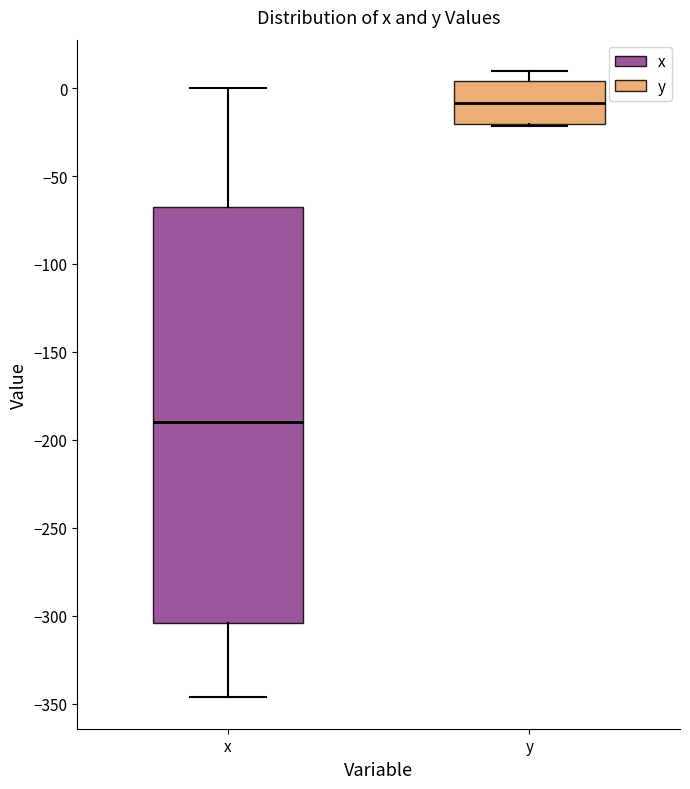

Where is the upper edge of the box for y on the y-axis? The values are not printed on the chart, so give them approximately, as read against the axis.

5